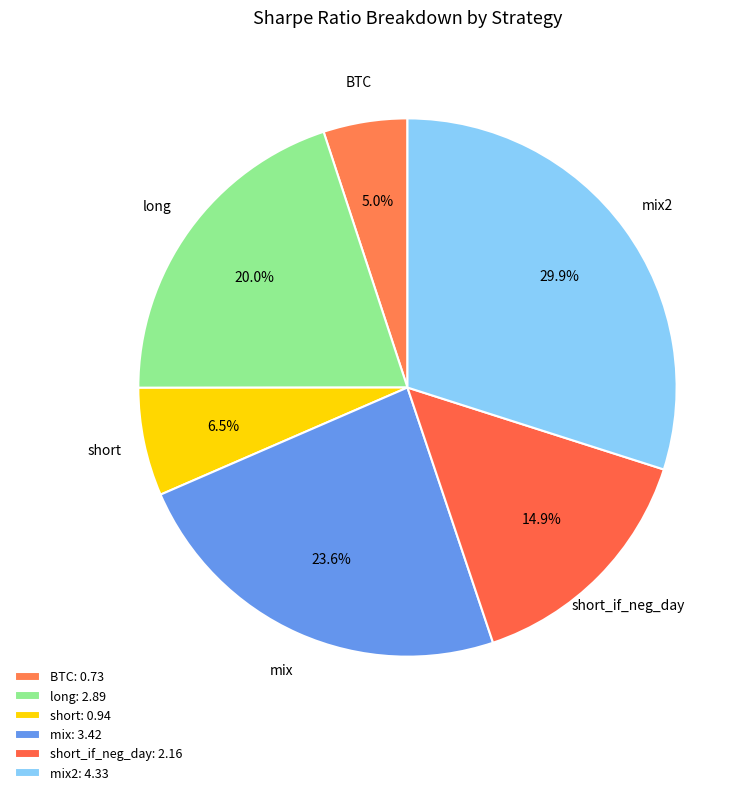

Does any single category account for the majority?

No